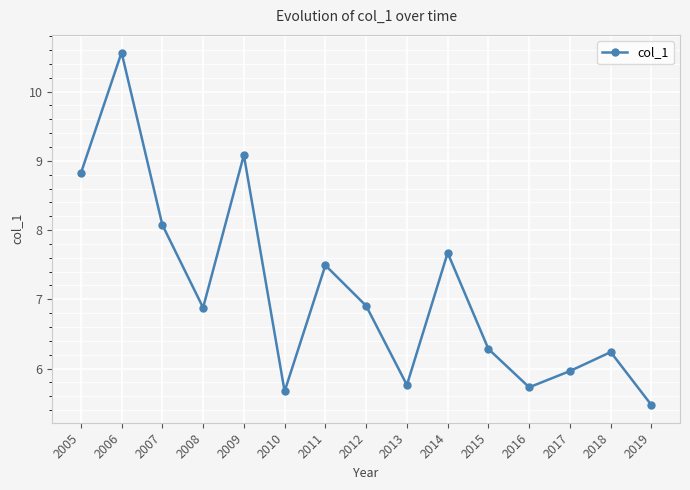

What is the maximum value shown in the chart?

10.6